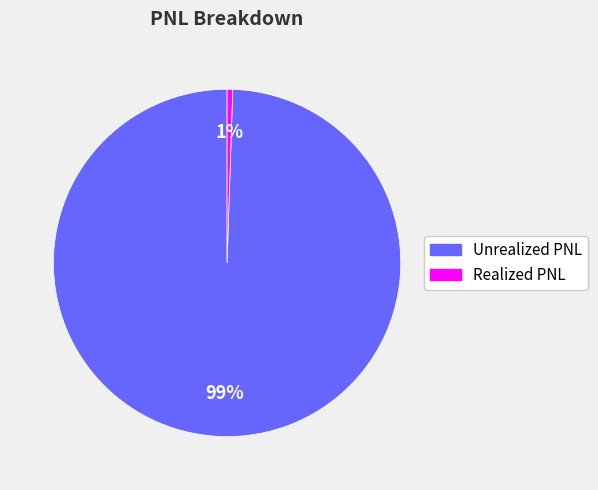

Rank the categories by value from highest to lowest.

Unrealized PNL, Realized PNL